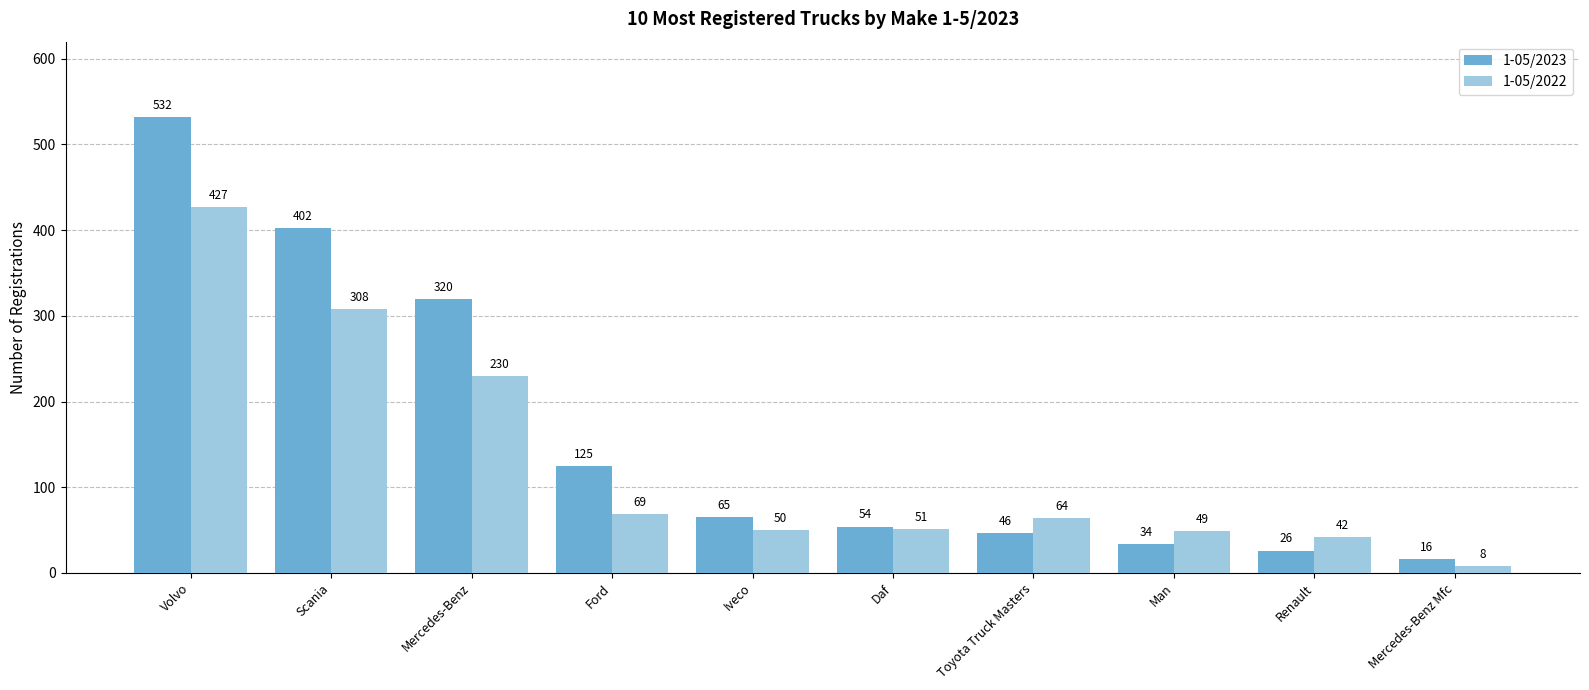

What is the greatest value displayed?

532